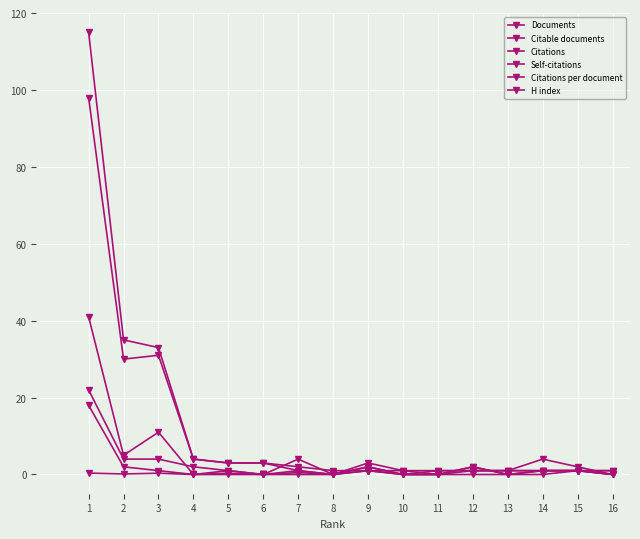

Reading left to right, what are all the values shown in this chart?

Documents: 1=115.0	2=35.0	3=33.0	4=4.0	5=3.0	6=3.0	7=2.0	8=1.0	9=1.0	10=1.0	11=1.0	12=1.0	13=1.0	14=1.0	15=1.0	16=1.0
Citable documents: 1=98.0	2=30.0	3=31.0	4=4.0	5=3.0	6=3.0	7=1.0	8=0.0	9=1.0	10=0.0	11=1.0	12=1.0	13=1.0	14=1.0	15=1.0	16=1.0
Citations: 1=41.0	2=5.0	3=11.0	4=0.0	5=1.0	6=0.0	7=1.0	8=0.0	9=2.0	10=0.0	11=0.0	12=2.0	13=0.0	14=1.0	15=1.0	16=0.0
Self-citations: 1=18.0	2=2.0	3=1.0	4=0.0	5=0.0	6=0.0	7=0.0	8=0.0	9=1.0	10=0.0	11=0.0	12=0.0	13=0.0	14=0.0	15=1.0	16=0.0
Citations per document: 1=0.4	2=0.1	3=0.3	4=0.0	5=0.3	6=0.0	7=0.5	8=0.0	9=2.0	10=0.0	11=0.0	12=2.0	13=0.0	14=1.0	15=1.0	16=0.0
H index: 1=22.0	2=4.0	3=4.0	4=2.0	5=1.0	6=0.0	7=4.0	8=0.0	9=3.0	10=1.0	11=0.0	12=1.0	13=1.0	14=4.0	15=2.0	16=0.0